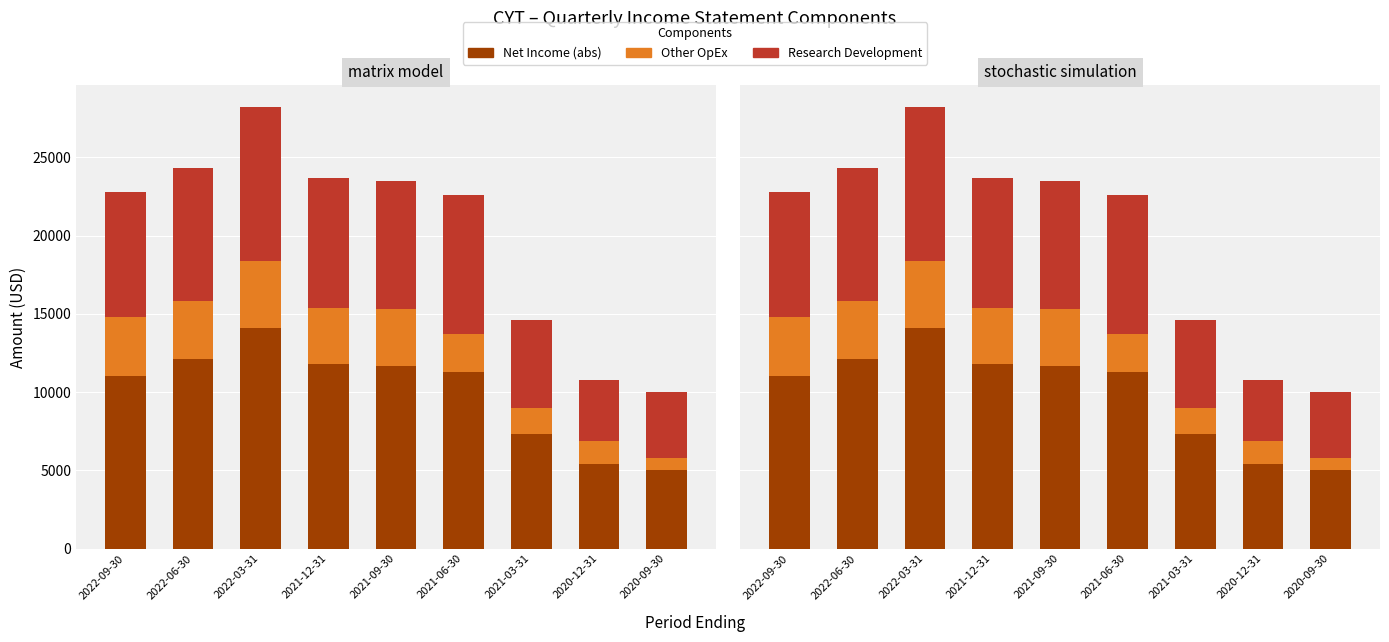

Reading right to left, transcribe all the data shown in this chart.

Net Income (abs): 2020-09-30=5000	2020-12-31=5400	2021-03-31=7300	2021-06-30=11300	2021-09-30=11700	2021-12-31=11800	2022-03-31=14100	2022-06-30=12100	2022-09-30=11000
Other OpEx: 2020-09-30=800	2020-12-31=1500	2021-03-31=1700	2021-06-30=2400	2021-09-30=3600	2021-12-31=3600	2022-03-31=4300	2022-06-30=3700	2022-09-30=3800
Research Development: 2020-09-30=4200	2020-12-31=3900	2021-03-31=5600	2021-06-30=8900	2021-09-30=8200	2021-12-31=8300	2022-03-31=9800	2022-06-30=8500	2022-09-30=8000